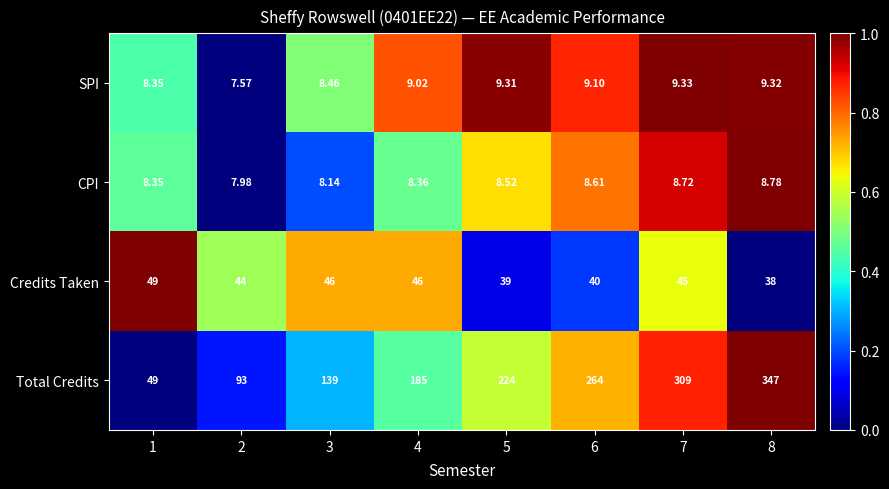

Rank the series at 8 from highest to lowest value.

Total Credits, Credits Taken, SPI, CPI